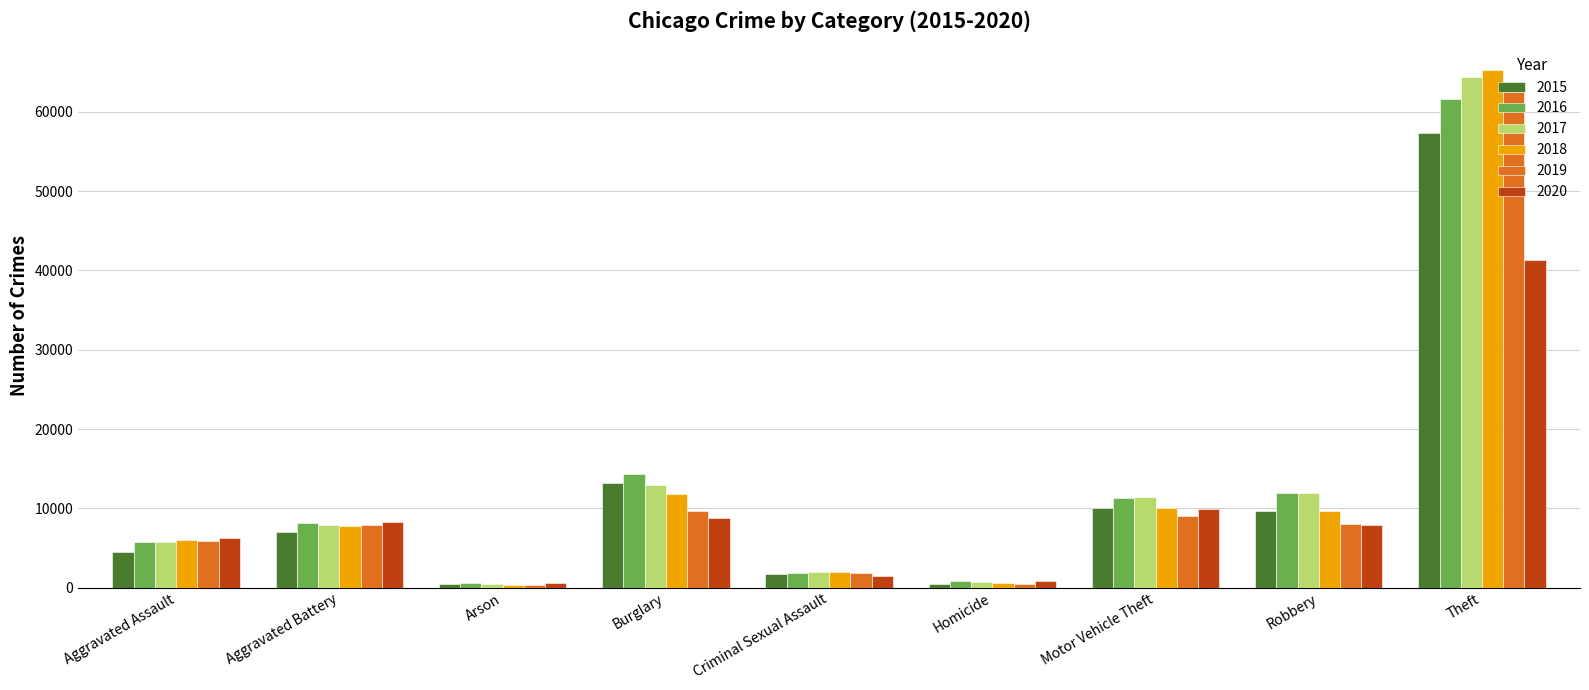

Which series has the largest range (max minus min)?

2018